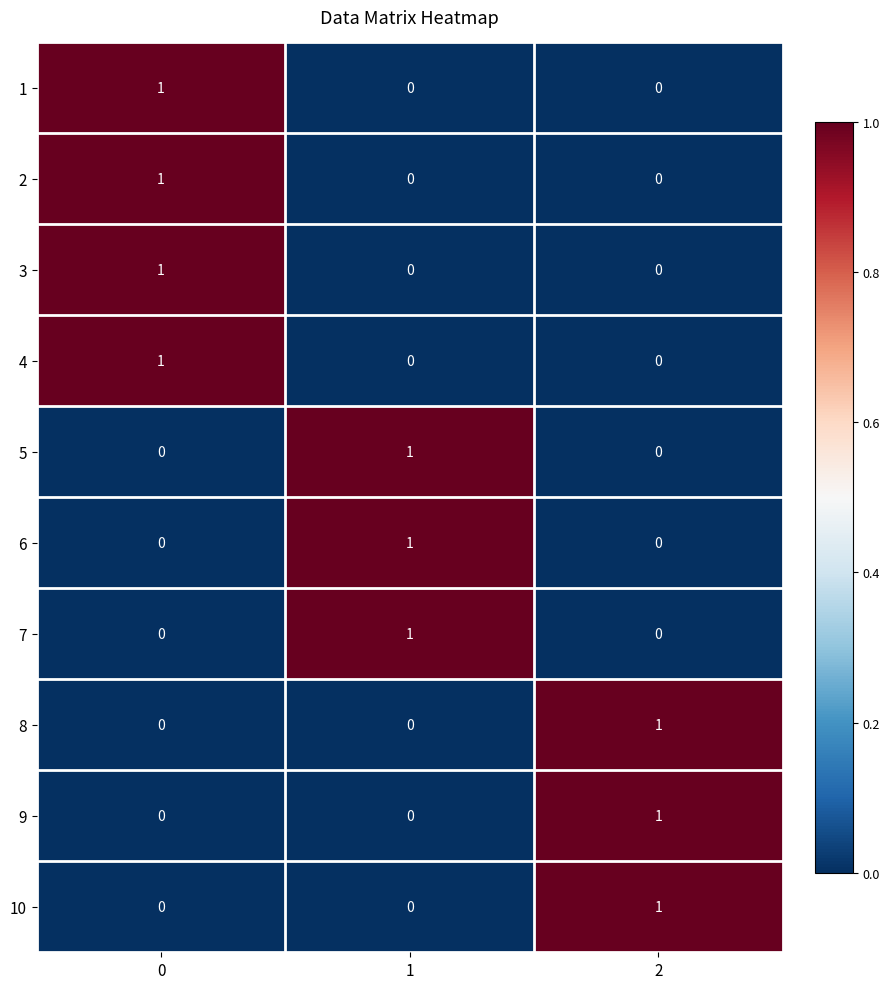

Is it true that 3 equals 1 at 0?

True